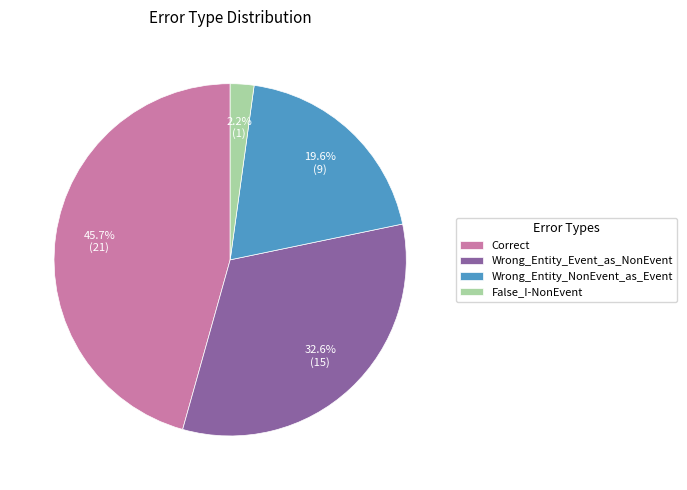

How many slices are in this pie chart?

4